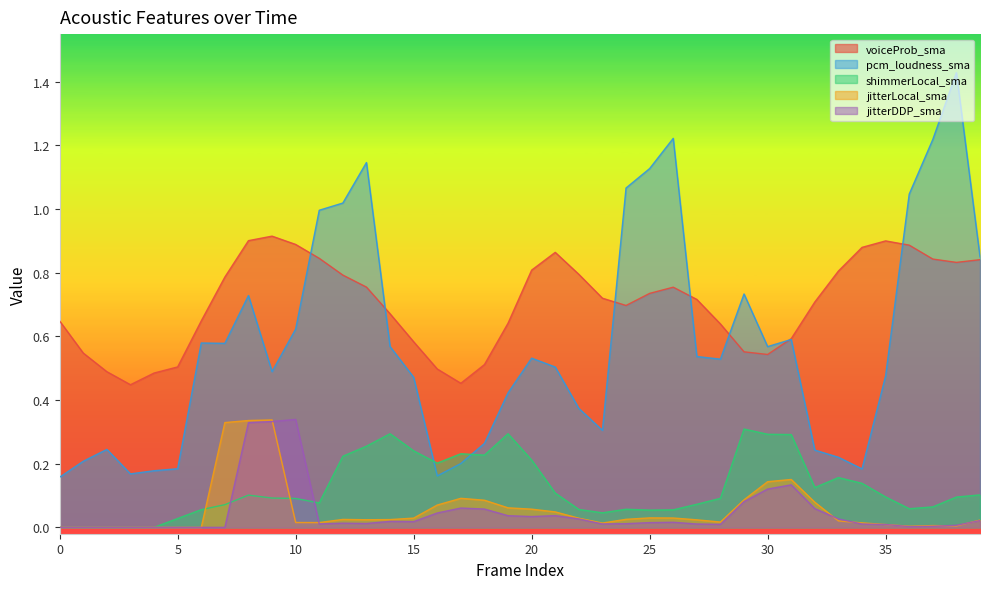

What are all the series names shown in the legend?

voiceProb_sma, pcm_loudness_sma, shimmerLocal_sma, jitterLocal_sma, jitterDDP_sma